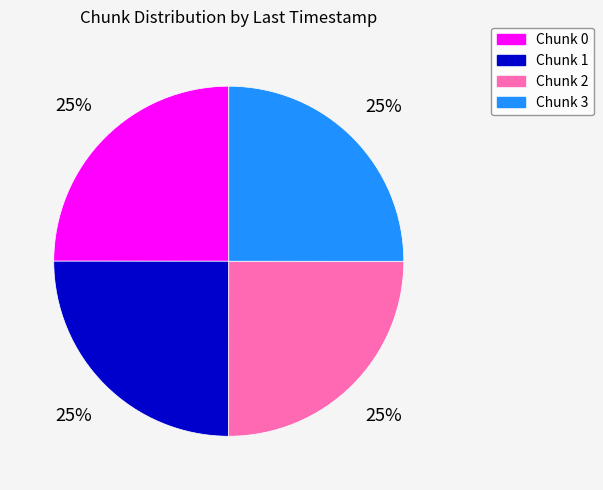

To the nearest percent, what is the average slice percentage?

25%